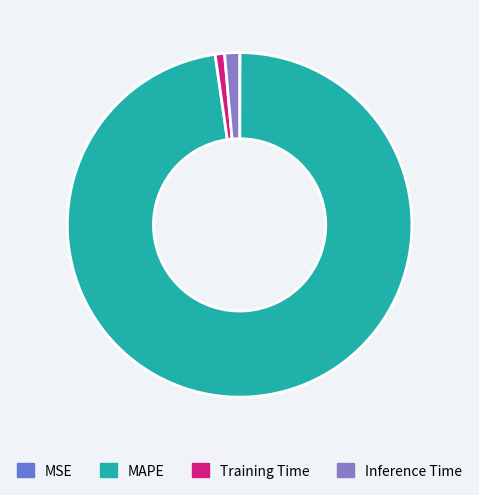

Which slice is the largest?

MAPE